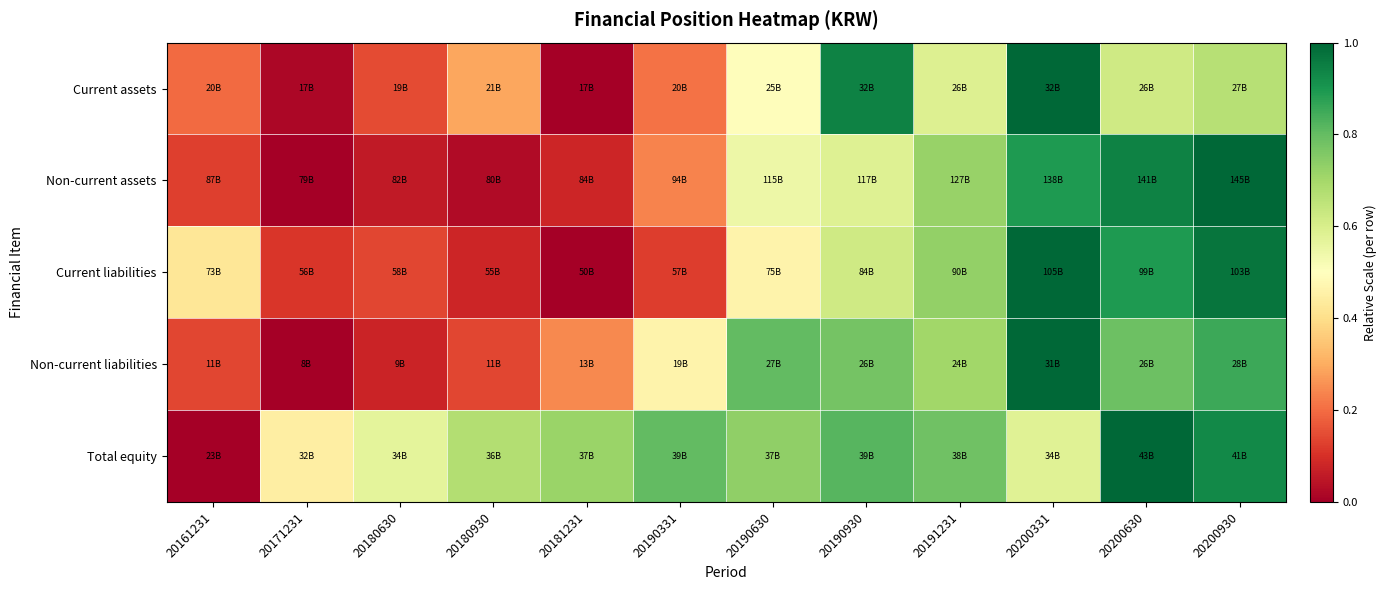

Reading right to left, transcribe all the data shown in this chart.

Current assets: 20200930=0.7	20200630=0.6	20200331=1.0	20191231=0.6	20190930=0.9	20190630=0.5	20190331=0.2	20181231=0.0	20180930=0.3	20180630=0.1	20171231=0.0	20161231=0.2
Non-current assets: 20200930=1.0	20200630=0.9	20200331=0.9	20191231=0.7	20190930=0.6	20190630=0.5	20190331=0.2	20181231=0.1	20180930=0.0	20180630=0.1	20171231=0.0	20161231=0.1
Current liabilities: 20200930=1.0	20200630=0.9	20200331=1.0	20191231=0.7	20190930=0.6	20190630=0.5	20190331=0.1	20181231=0.0	20180930=0.1	20180630=0.1	20171231=0.1	20161231=0.4
Non-current liabilities: 20200930=0.9	20200630=0.8	20200331=1.0	20191231=0.7	20190930=0.8	20190630=0.8	20190331=0.5	20181231=0.2	20180930=0.1	20180630=0.1	20171231=0.0	20161231=0.1
Total equity: 20200930=0.9	20200630=1.0	20200331=0.6	20191231=0.8	20190930=0.8	20190630=0.7	20190331=0.8	20181231=0.7	20180930=0.7	20180630=0.6	20171231=0.4	20161231=0.0